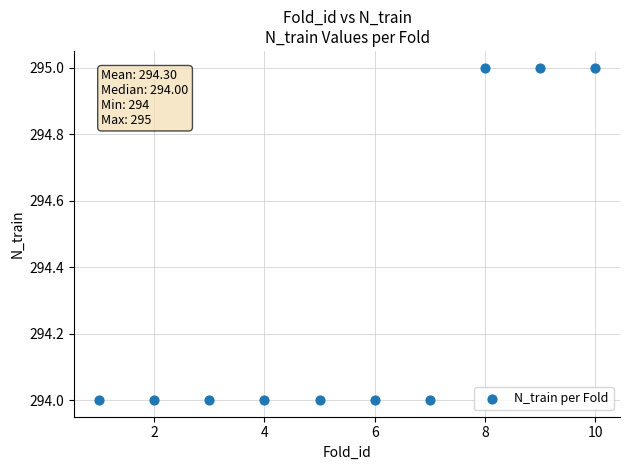

What is the average X value?

6